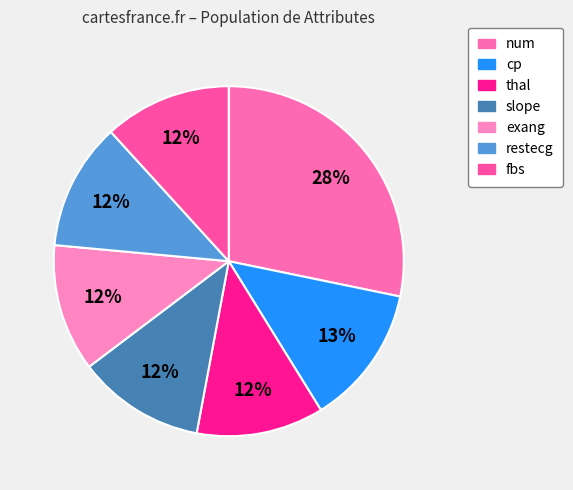

True or false: thal accounts for 6% of the total.

False